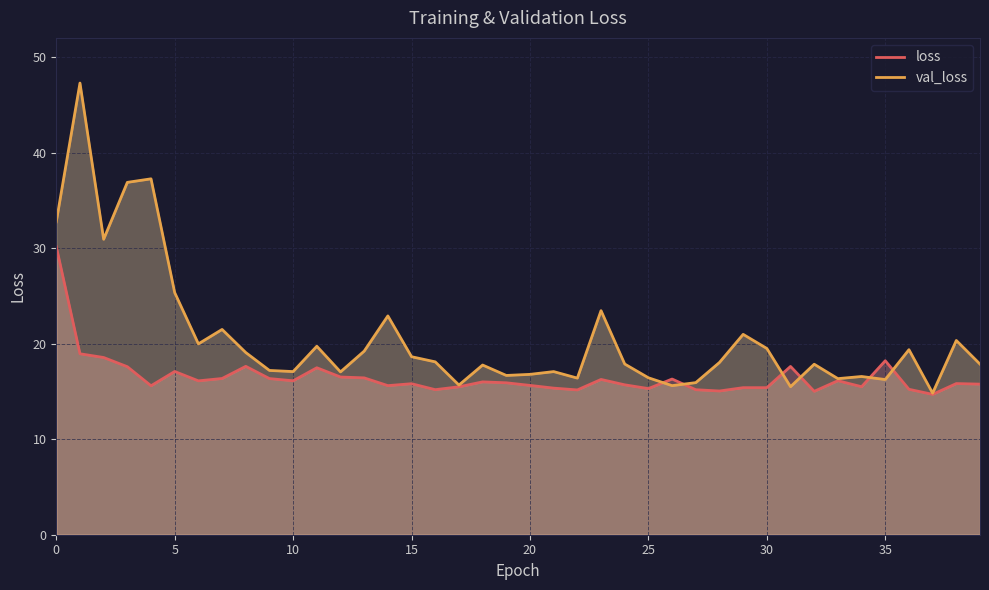

Rank the series by their average value, from highest to lowest.

val_loss, loss